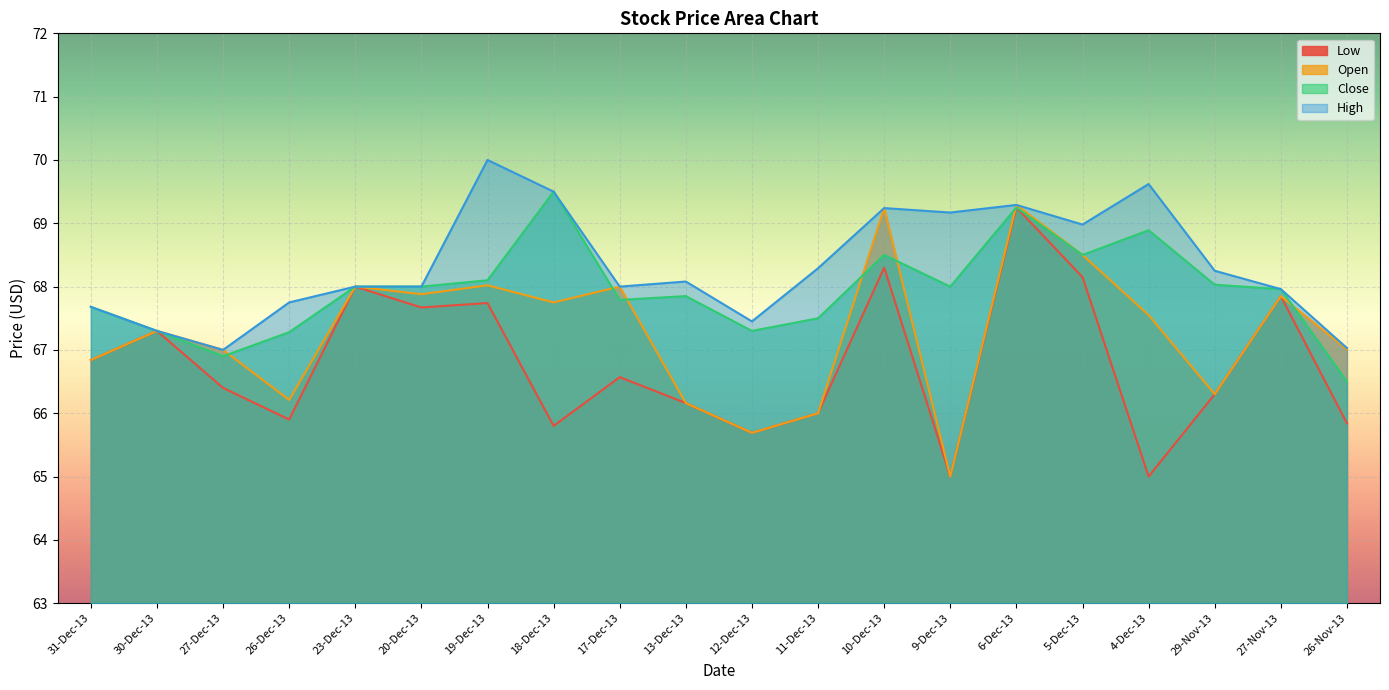

At which category is the sum across all series the highest?

6-Dec-13